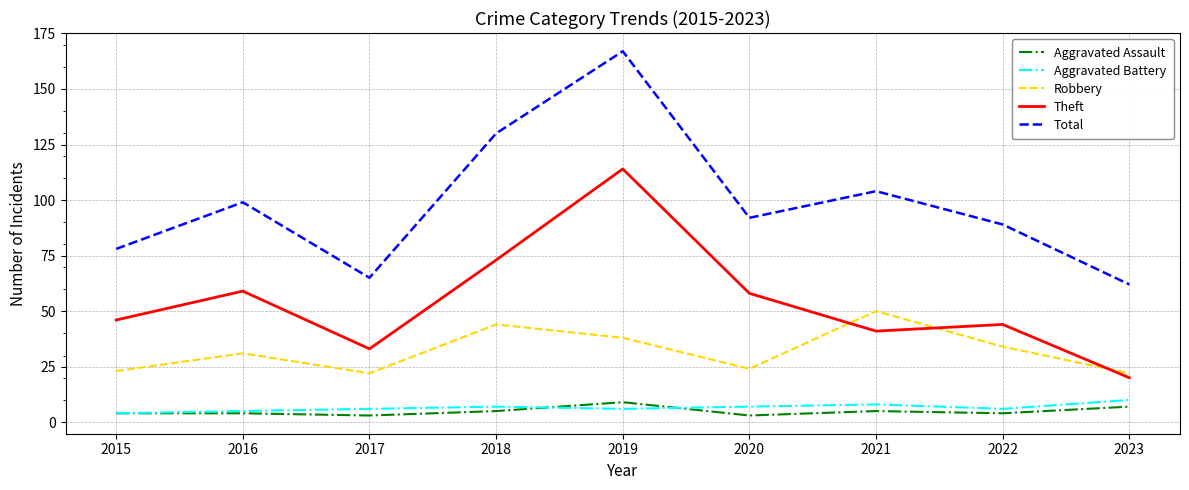

How many lines are shown in the chart?

5